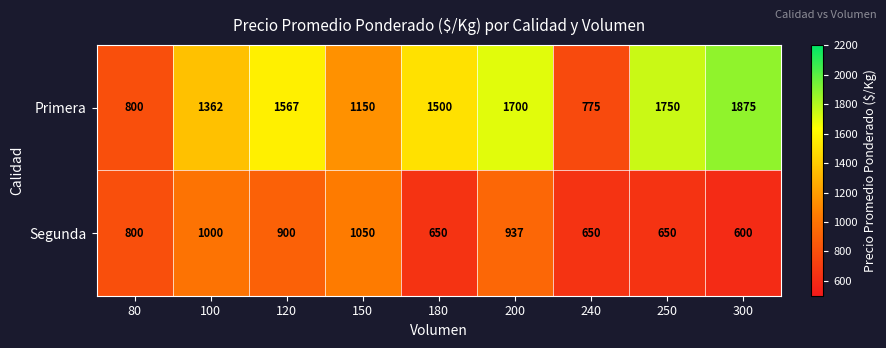

At 300, list the series in order from smallest to largest.

Segunda, Primera